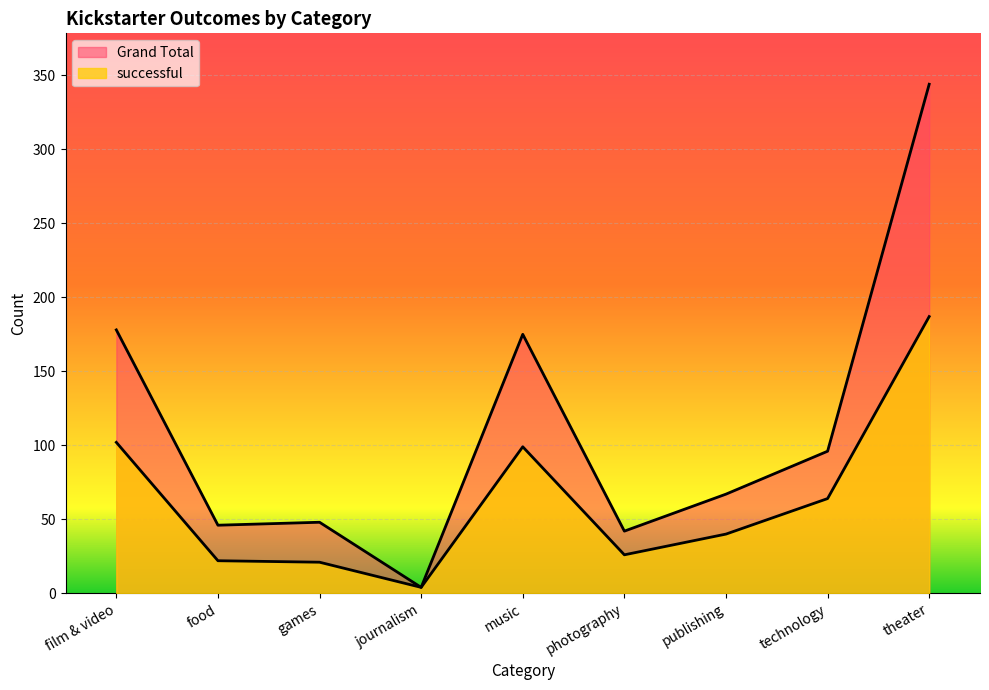

How many values in the successful series exceed 40?

4